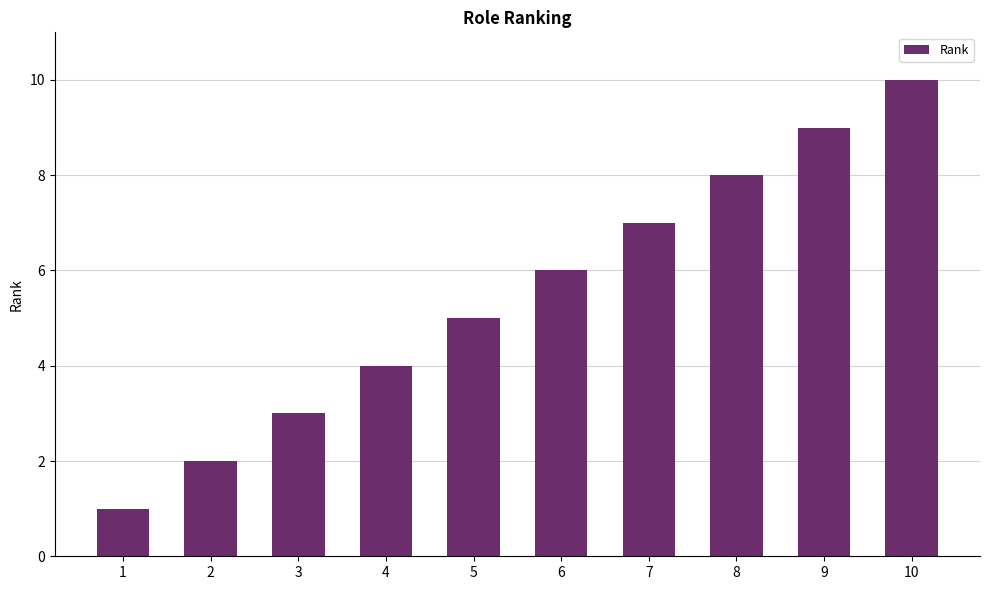

What is the smallest value displayed?

1